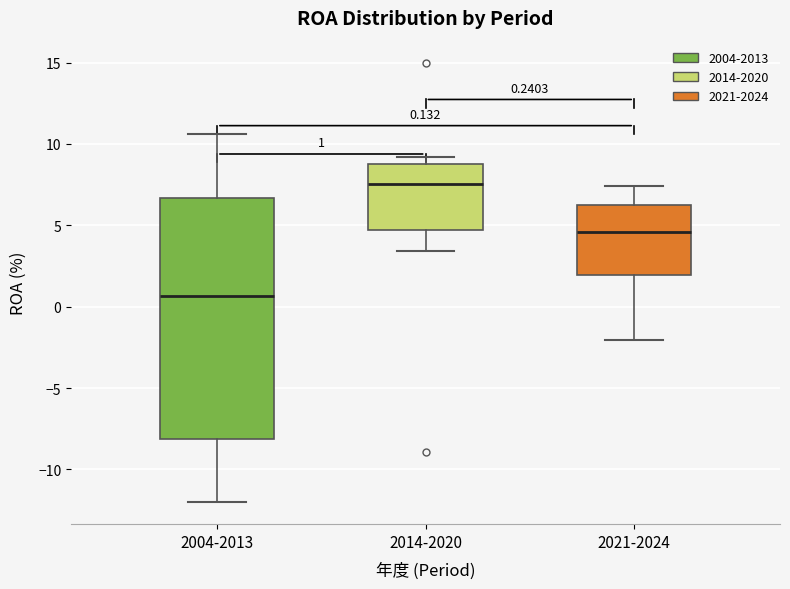

Which box has the lowest median line?

2004-2013